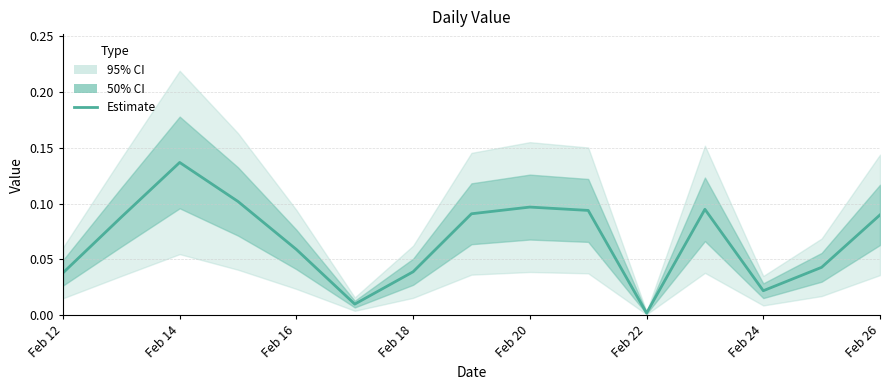

Reading left to right, what are all the values shown in this chart?

0.0	0.1	0.1	0.1	0.1	0.0	0.0	0.1	0.1	0.1	0.0	0.1	0.0	0.0	0.1